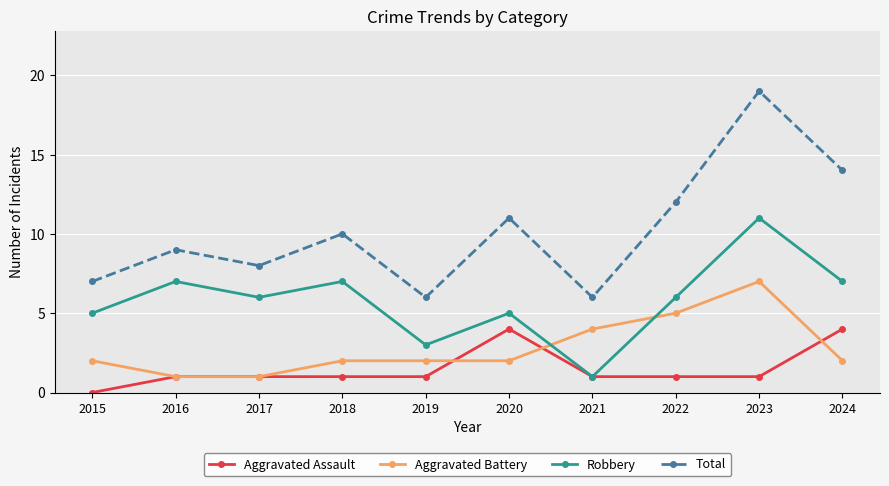

What are all the series names shown in the legend?

Aggravated Assault, Aggravated Battery, Robbery, Total